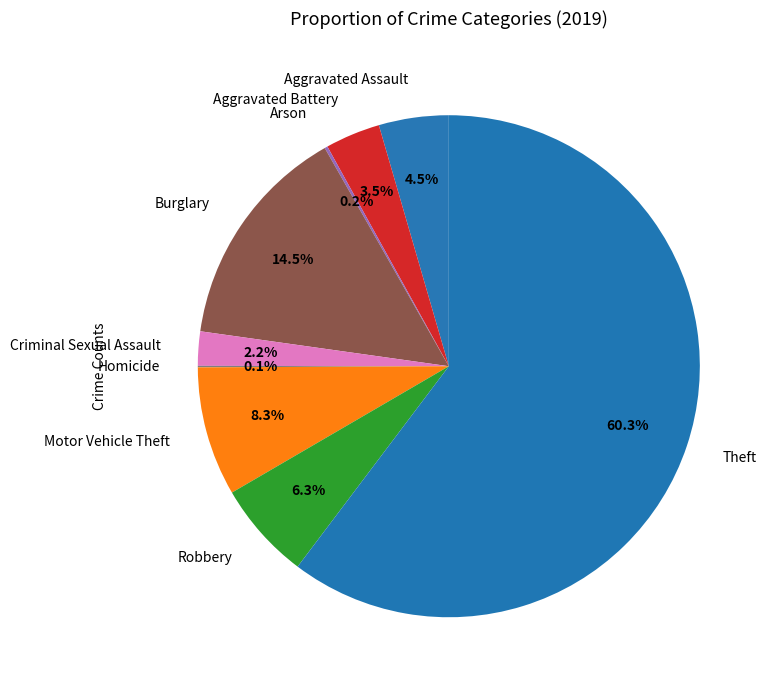

Which slice is the largest?

Theft